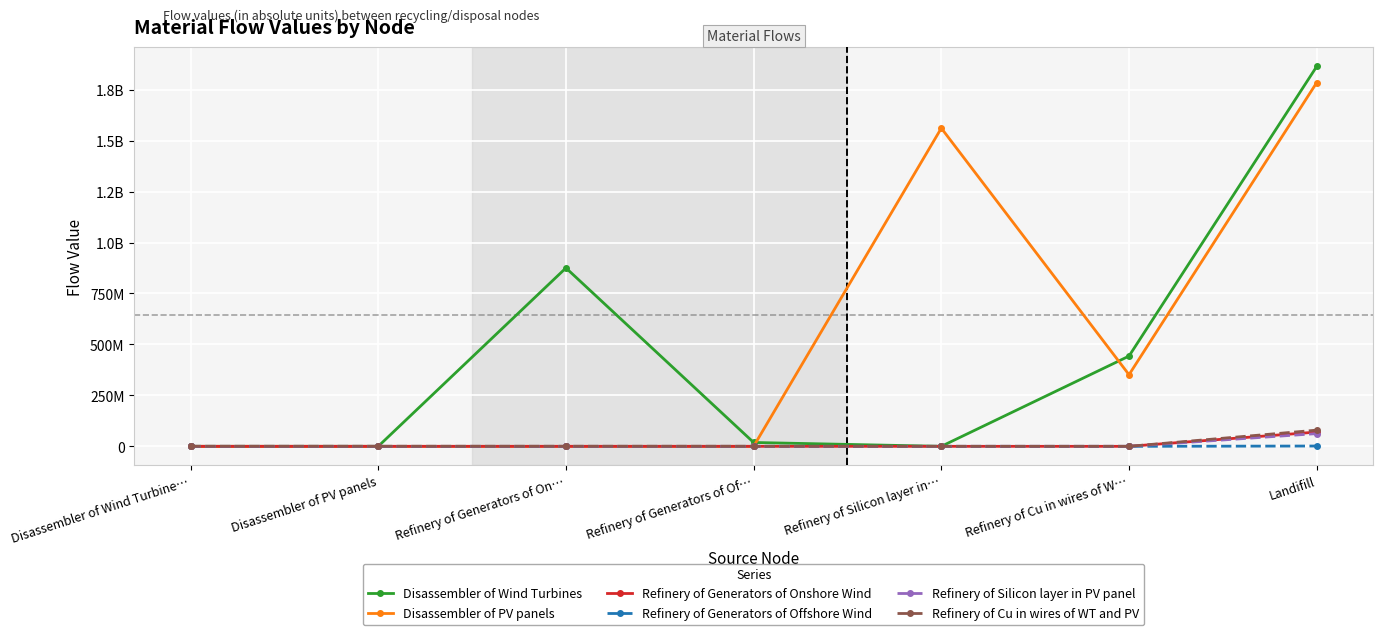

What are all the series names shown in the legend?

Disassembler of Wind Turbines, Disassembler of PV panels, Refinery of Generators of Onshore Wind, Refinery of Generators of Offshore Wind, Refinery of Silicon layer in PV panel, Refinery of Cu in wires of WT and PV